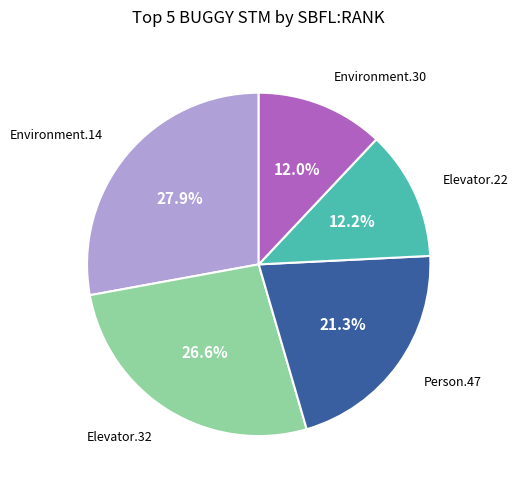

Is there any slice that represents more than half of the pie?

No